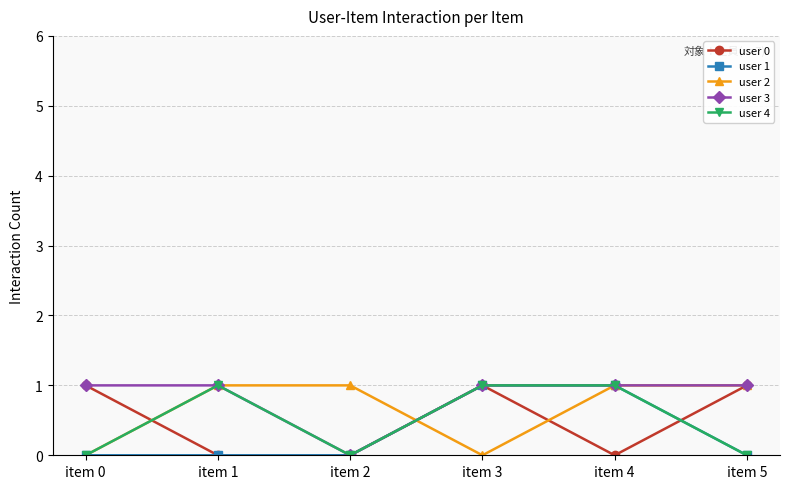

What is the total value across all series at item 2?

1